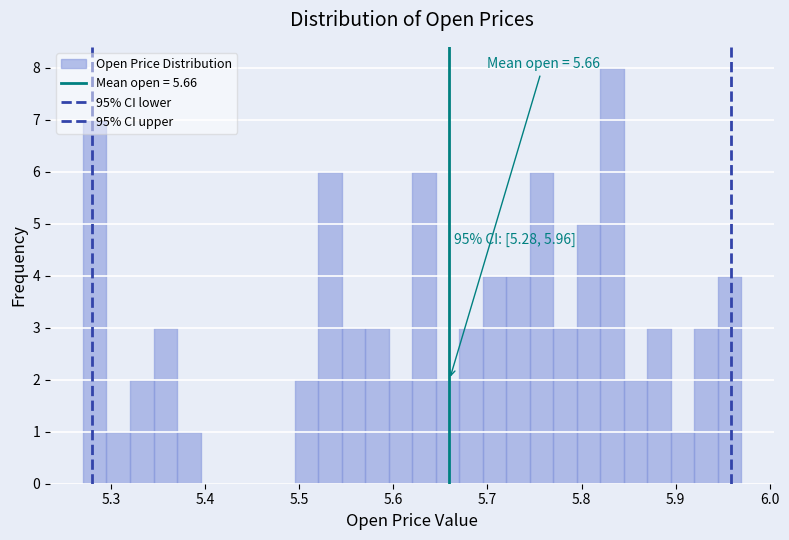

Around what value on the x-axis is the tallest bar? Give the approximate position of its centre, as read against the axis.

5.83